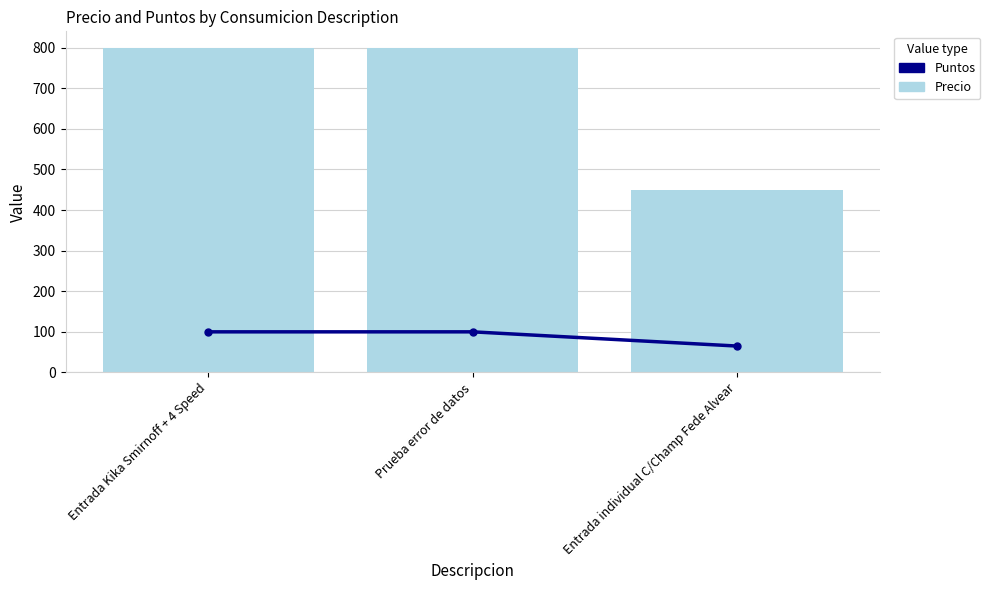

Is it true that Precio equals 800 at Prueba error de datos?

True